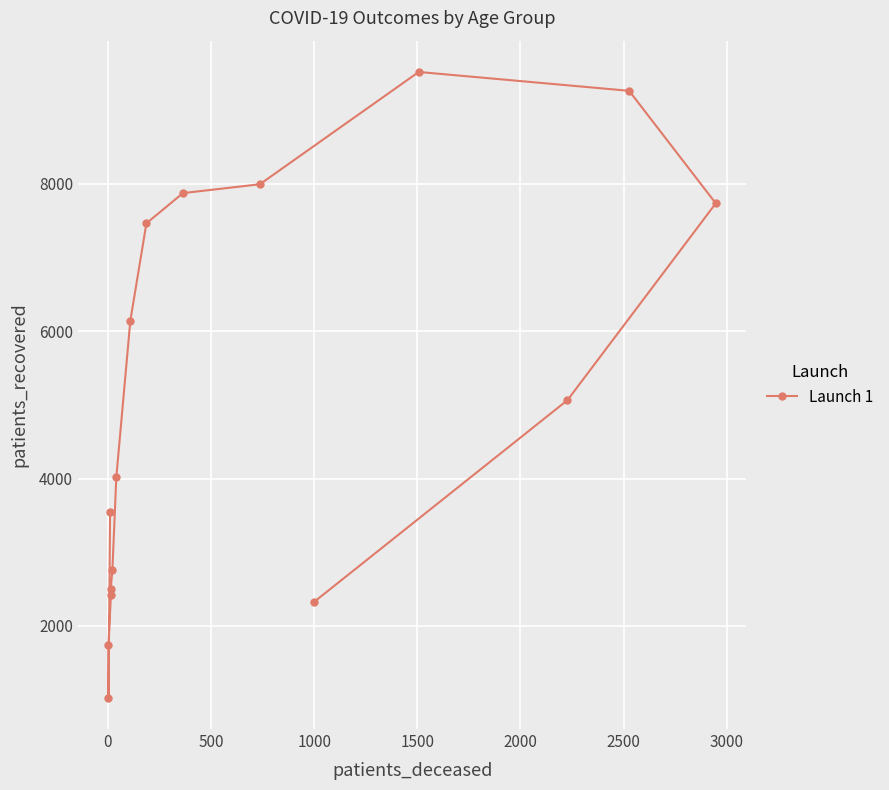

How many interior local valleys (lower than both neighbors) does the data have?

1